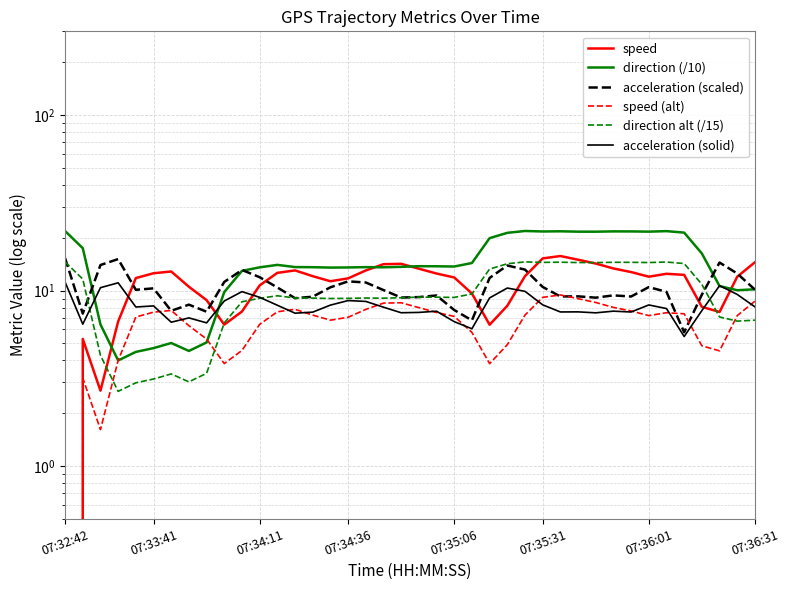

True or false: direction (/10) has more than 0 points higher than both neighbors.

True